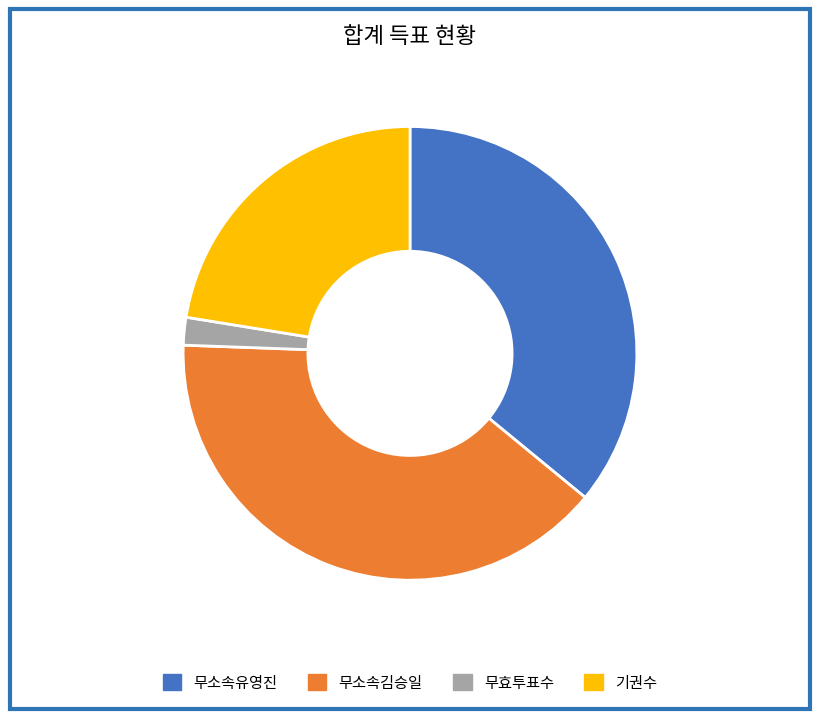

Approximately how many times larger is the value at 기권수 compared to 무효투표수?

11.4